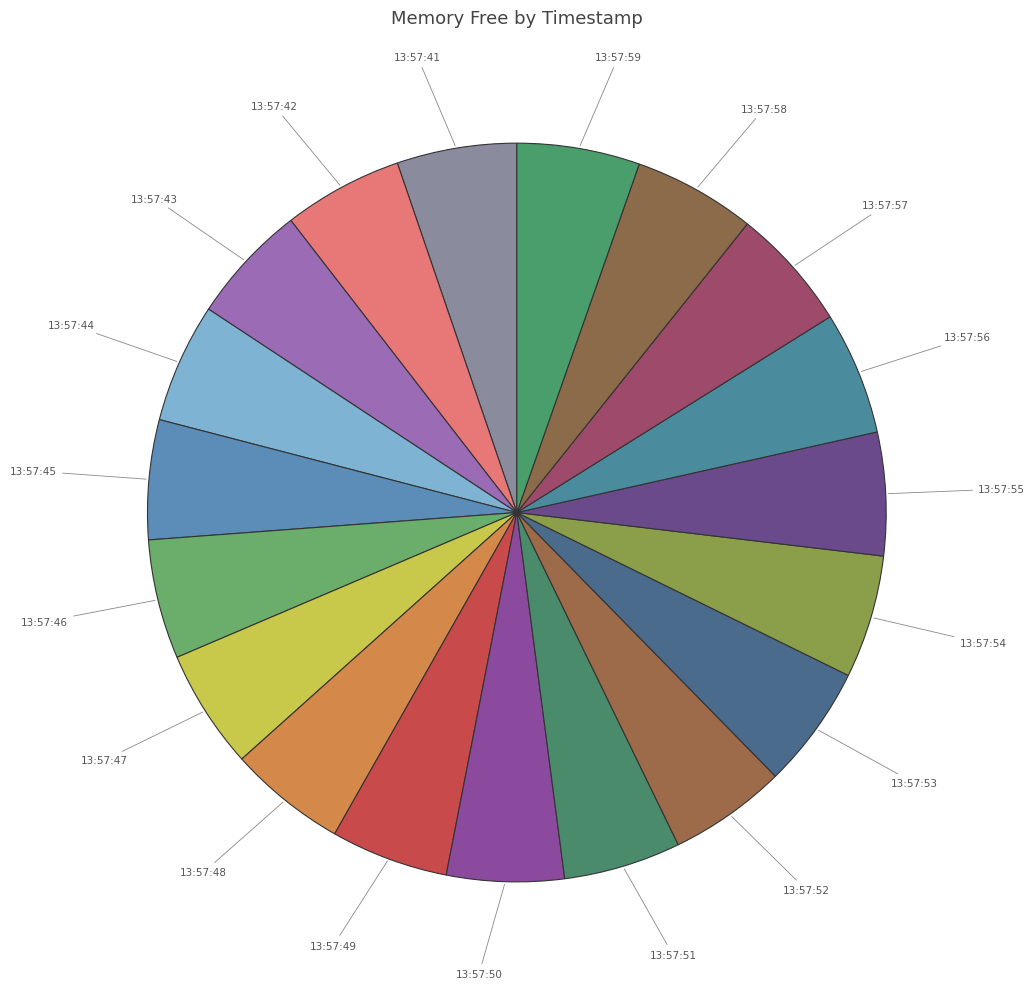

Approximately how many times larger is the value at 13:57:53 compared to 13:57:55?

1.0